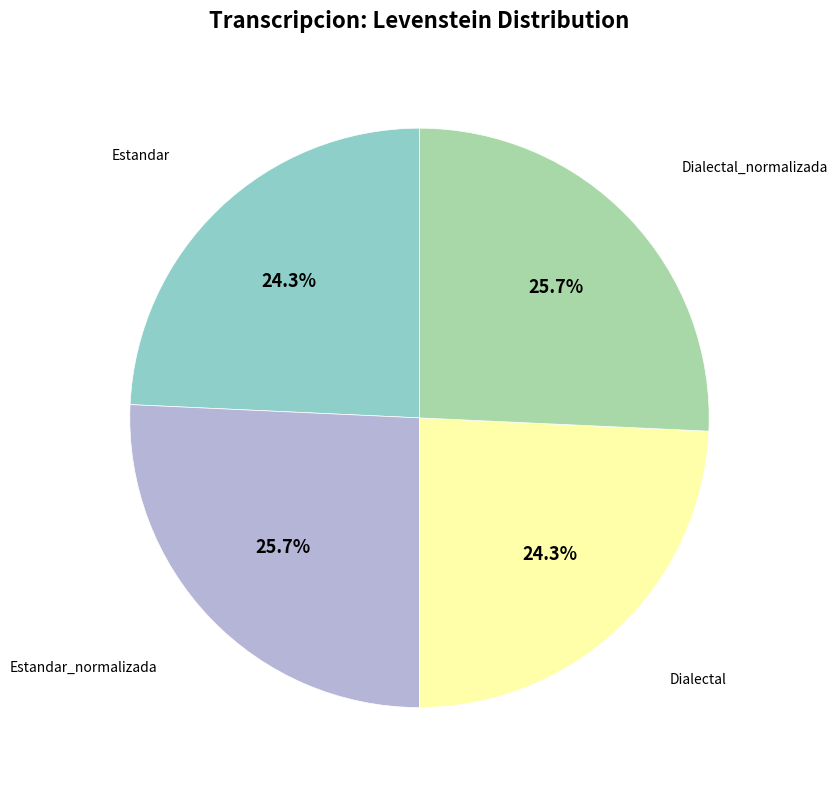

Does any single category account for the majority?

No